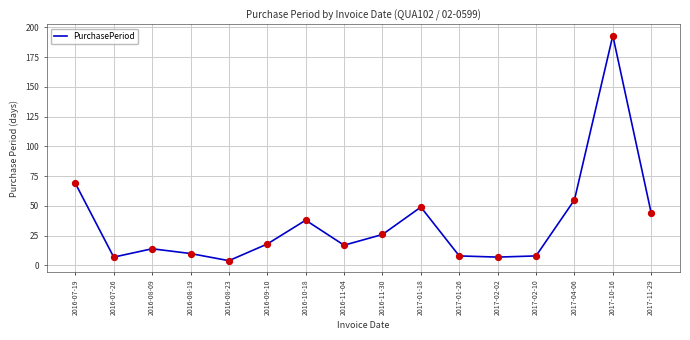

What is the change in value from 2016-08-23 to 2016-11-30?

+22